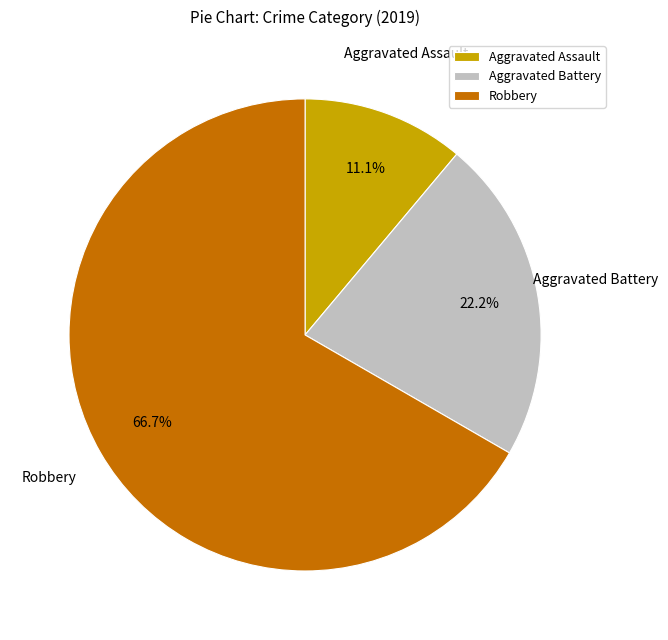

Which category has the smallest portion of the pie?

Aggravated Assault